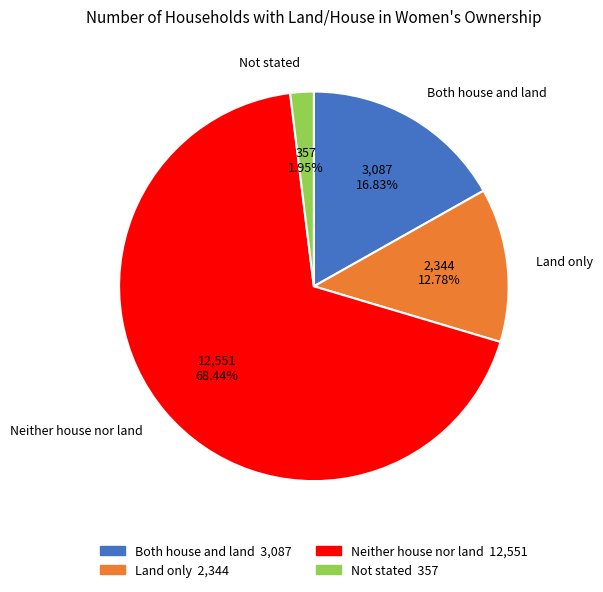

To the nearest percent, what portion does Both house and land represent?

17%